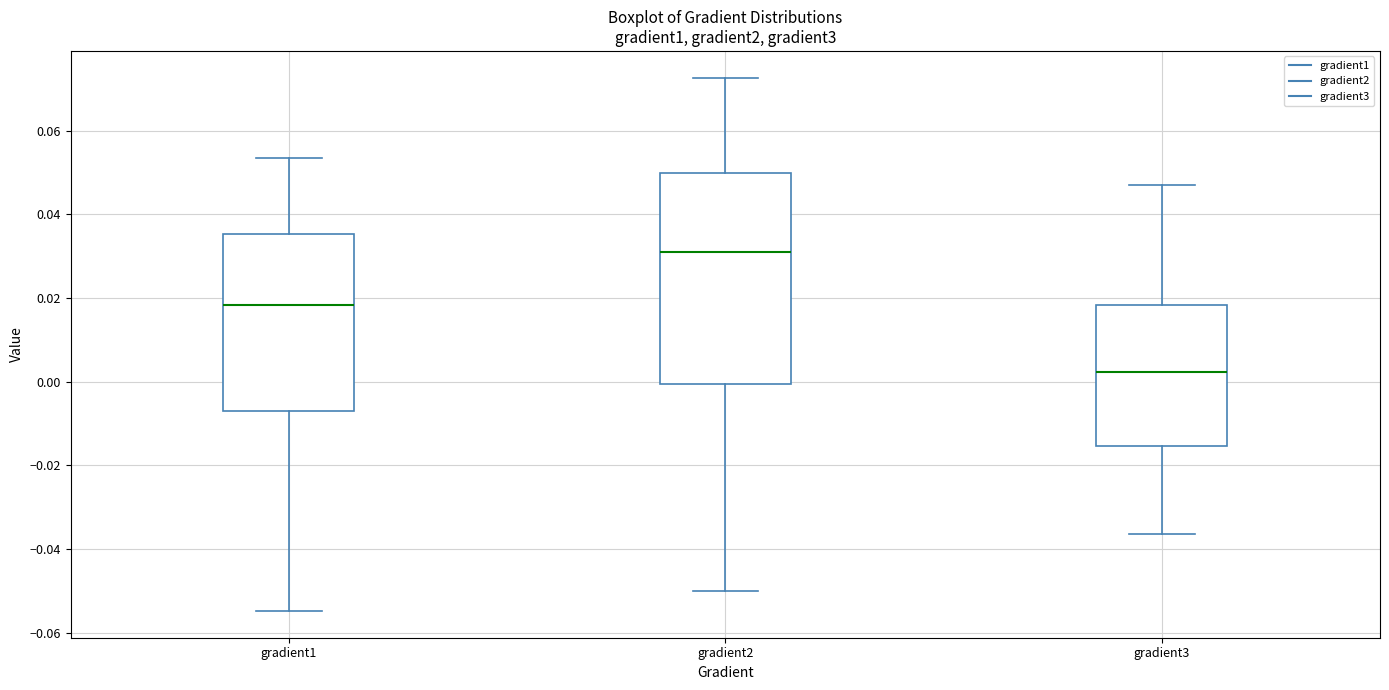

Which box is the tallest, from its lower edge to its upper edge?

gradient2